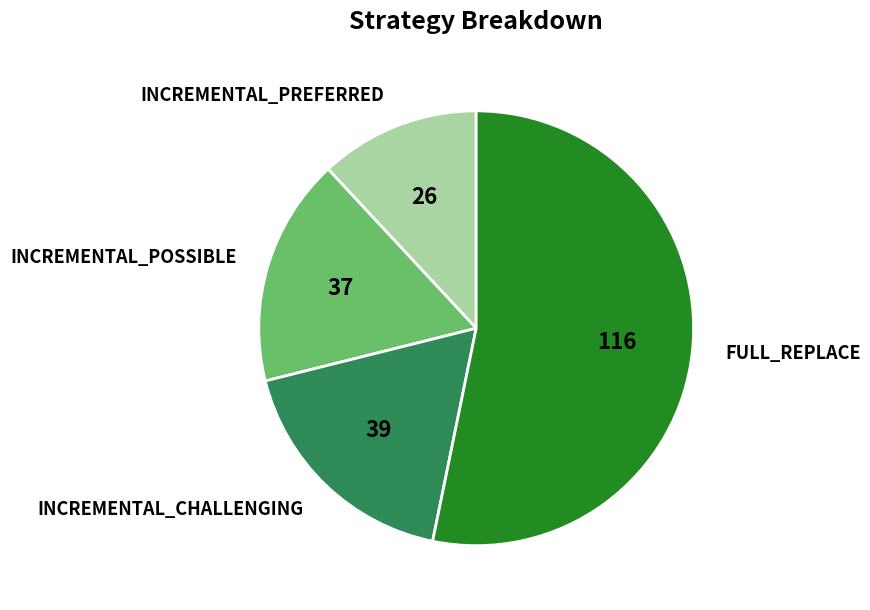

Is the sum of FULL_REPLACE and INCREMENTAL_POSSIBLE greater than half?

Yes